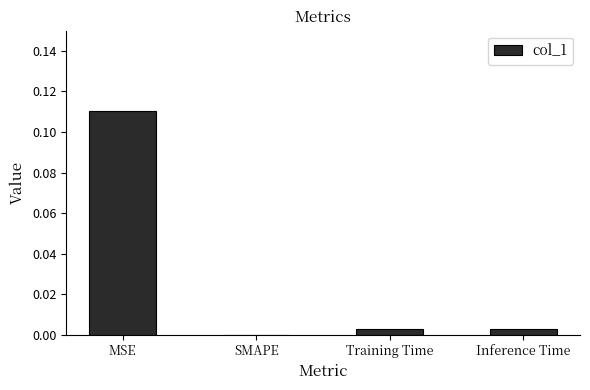

Does the chart contain stacked bars?

No